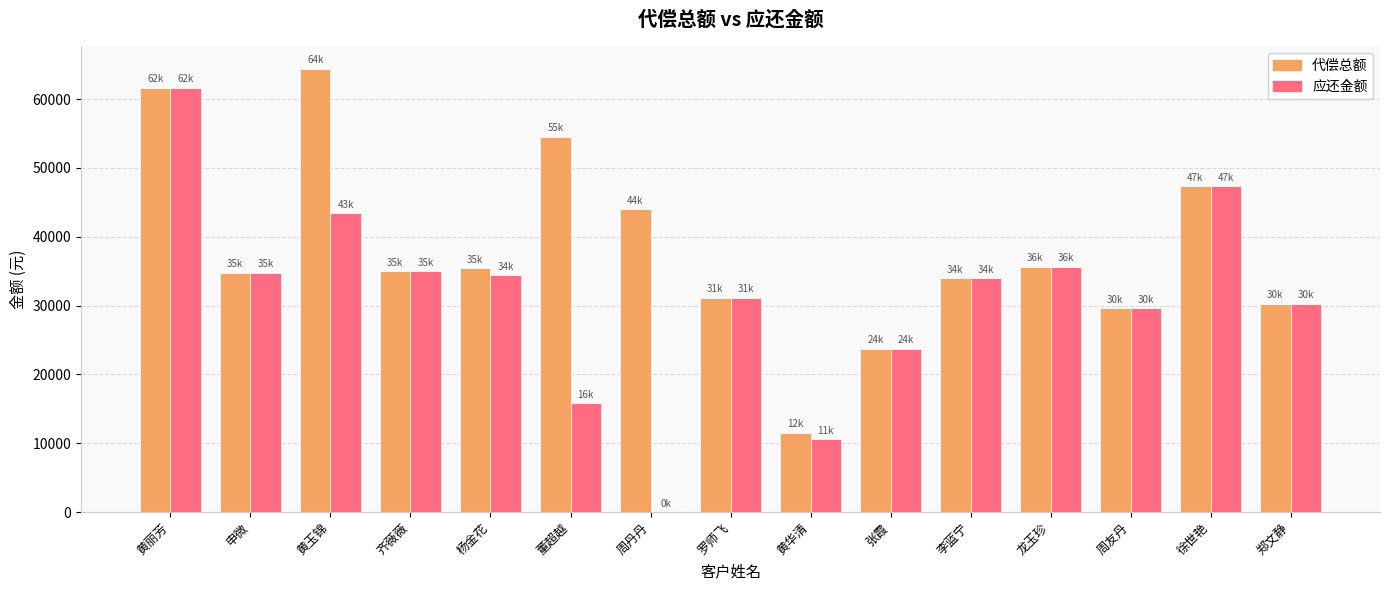

What is the maximum value shown in the chart?

64423.3